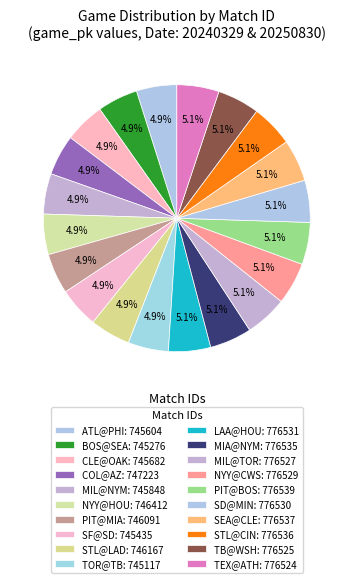

Do TOR@TB and BOS@SEA together represent more than half of the pie?

No